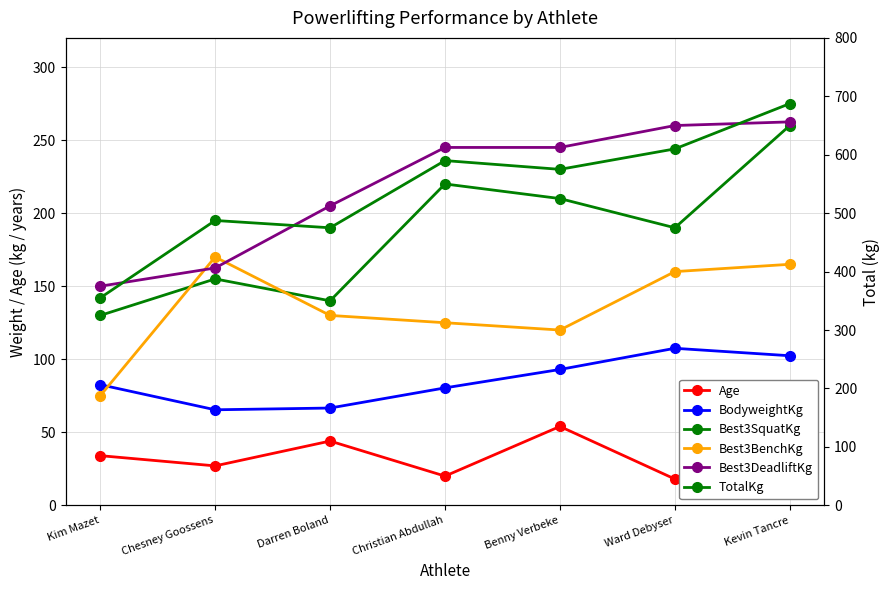

What is the difference between the maximum and second lowest values in the Age series?

34.0